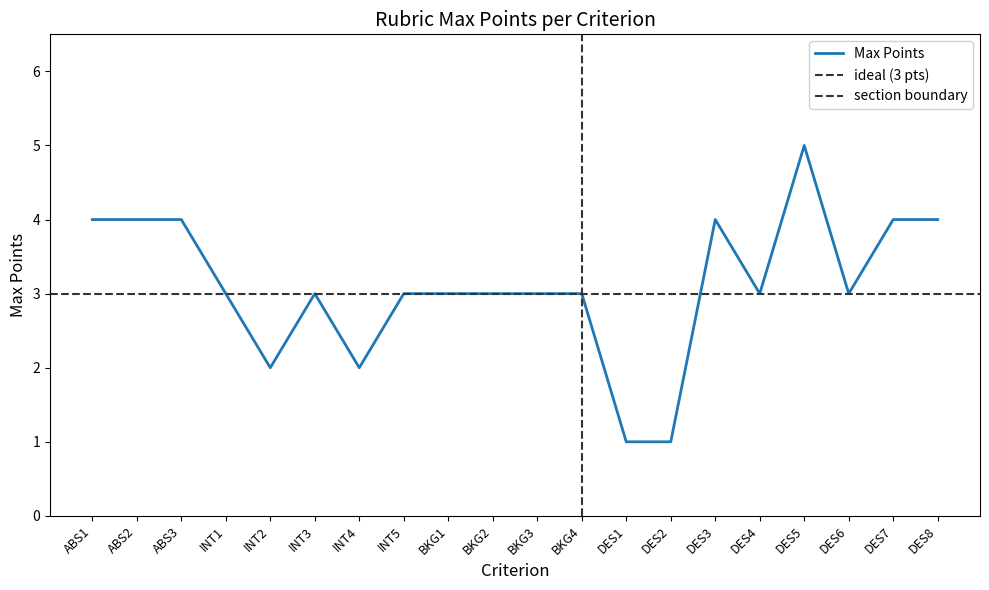

True or false: there are more than 1 points higher than both neighbors.

True